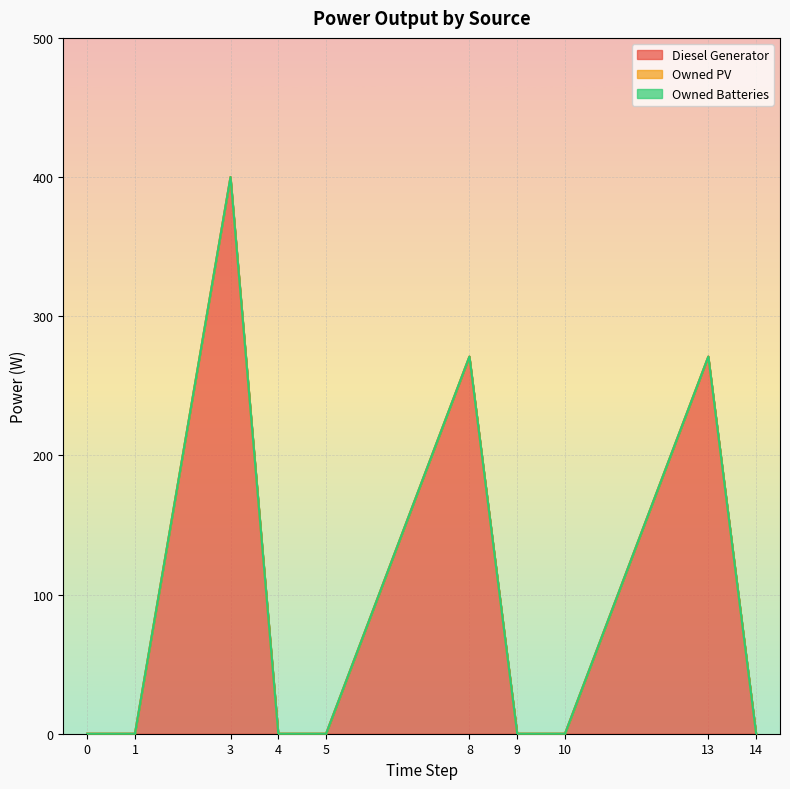

In Diesel Generator, how many points are higher than both neighbors (excluding endpoints)?

3